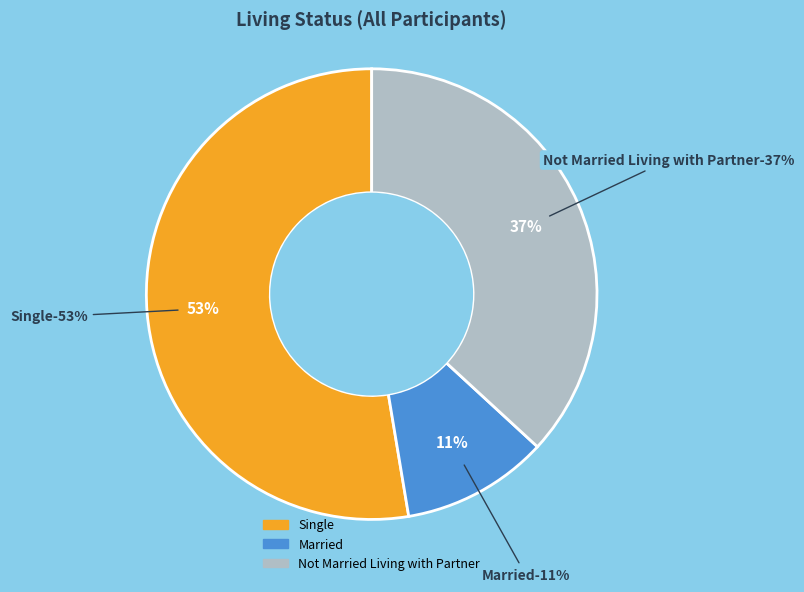

To the nearest percent, what percentage of the pie is Married?

11%